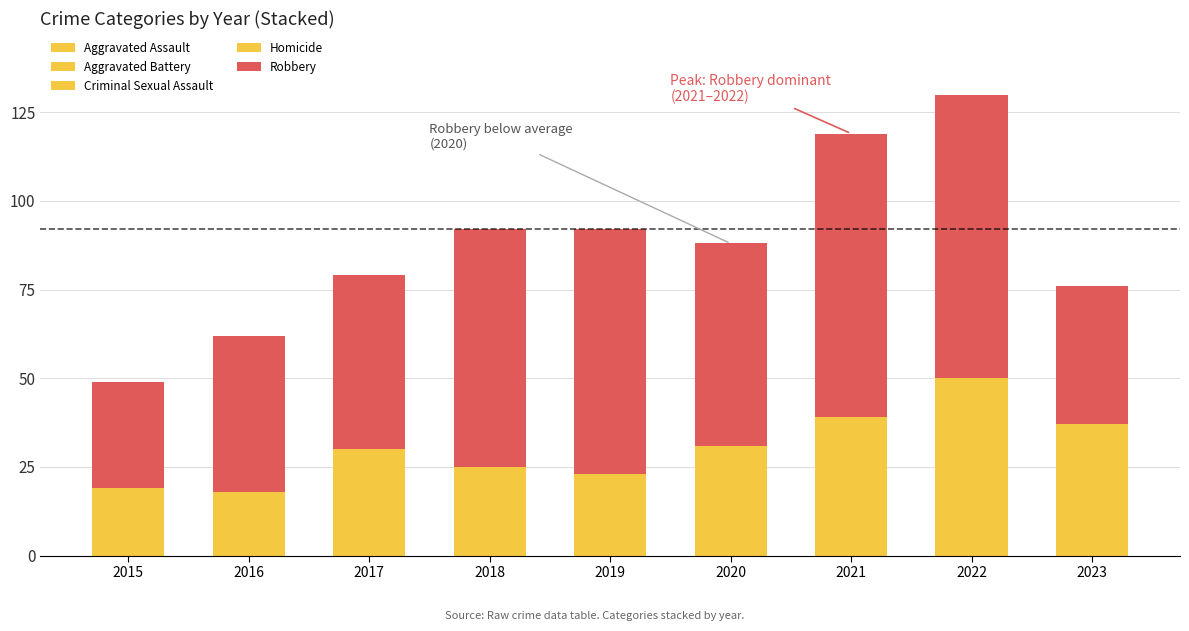

Count the number of data series in this chart.

5